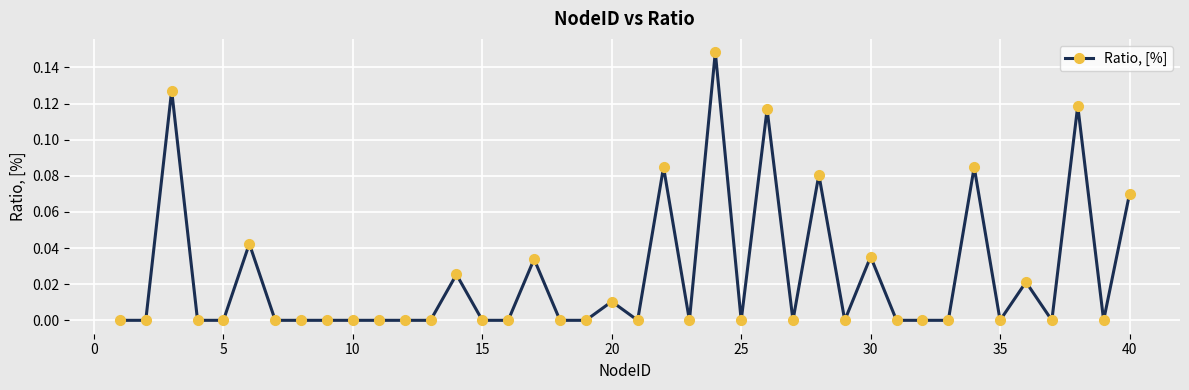

True or false: there are more than 1 points higher than both neighbors.

True